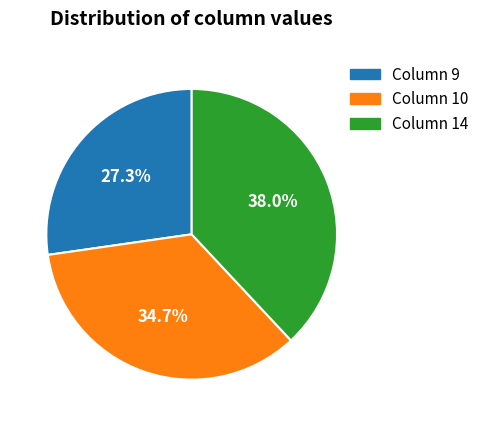

Is there any slice that represents more than half of the pie?

No